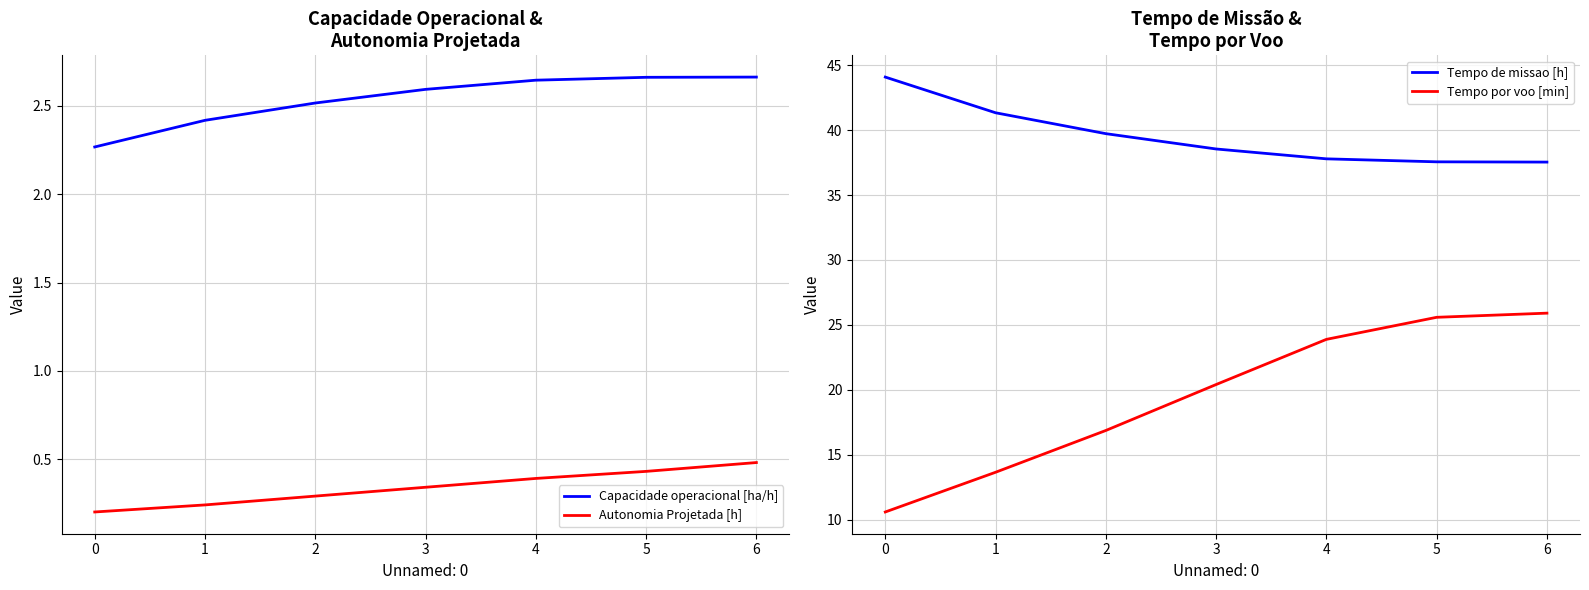

What are all the series names shown in the legend?

Capacidade operacional [ha/h], Autonomia Projetada [h], Tempo de missao [h], Tempo por voo [min]